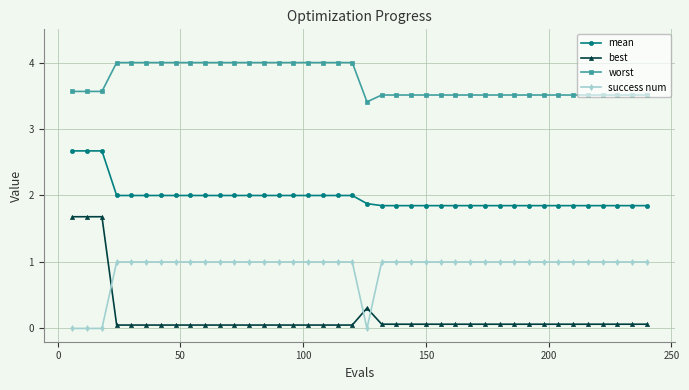

What is the value of the worst point at the 26th from the left?

3.5